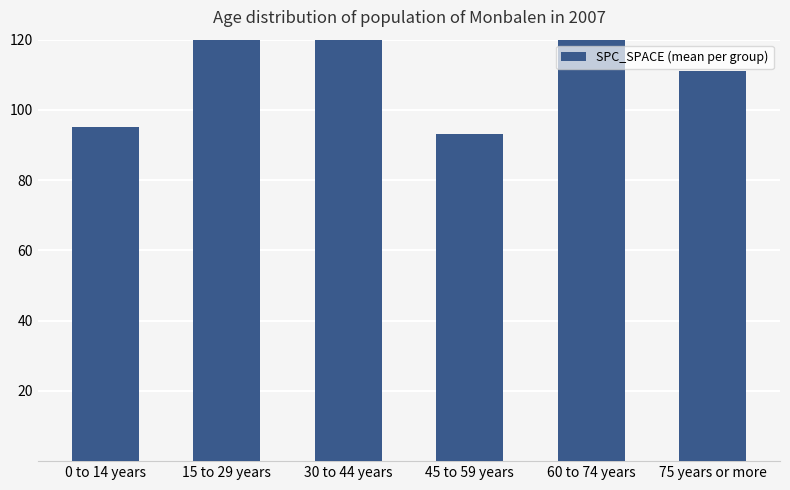

At which label is the value closest to 128?

30 to 44 years